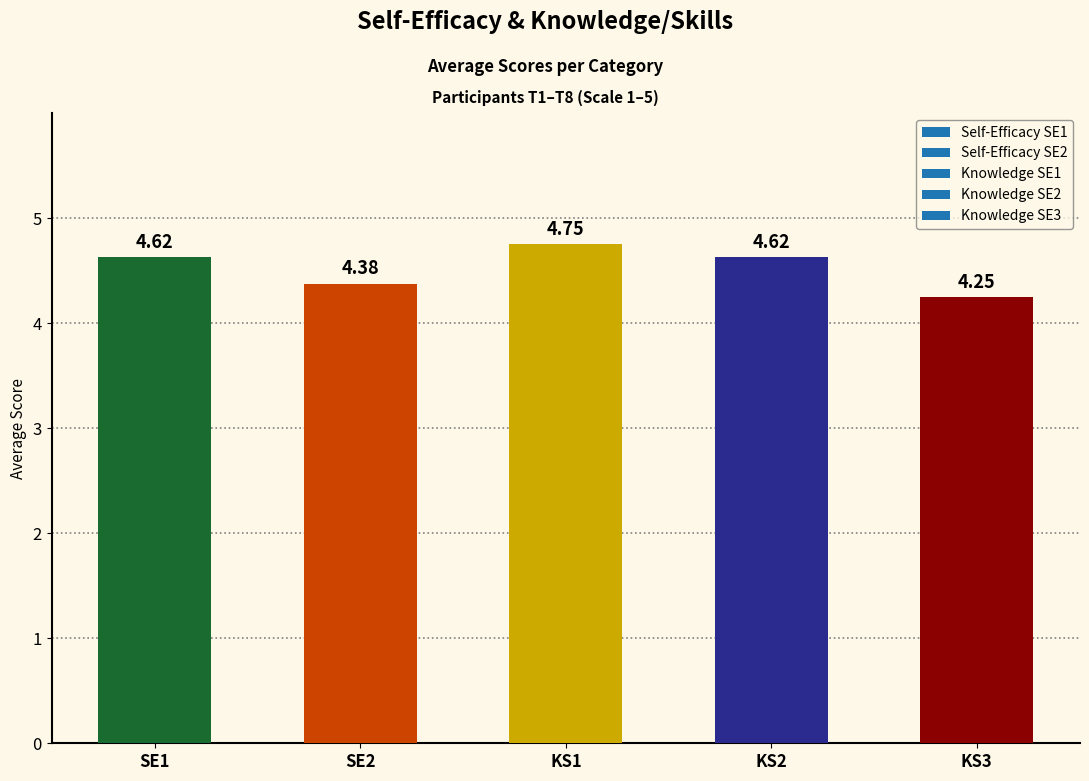

Which has a higher value, KS1 or KS2?

KS1